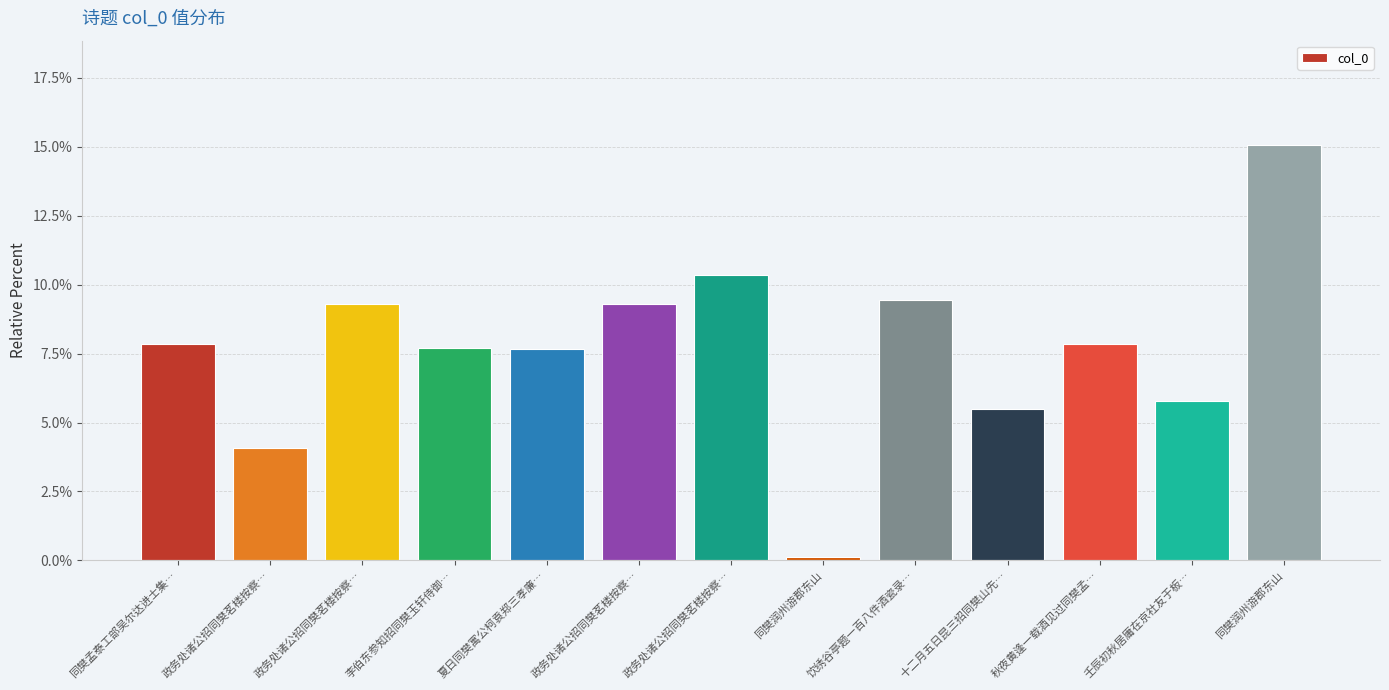

Which has a higher value, 政务处诸公招同樊茗楼按察… or 同樊润州游郡东山?

政务处诸公招同樊茗楼按察…